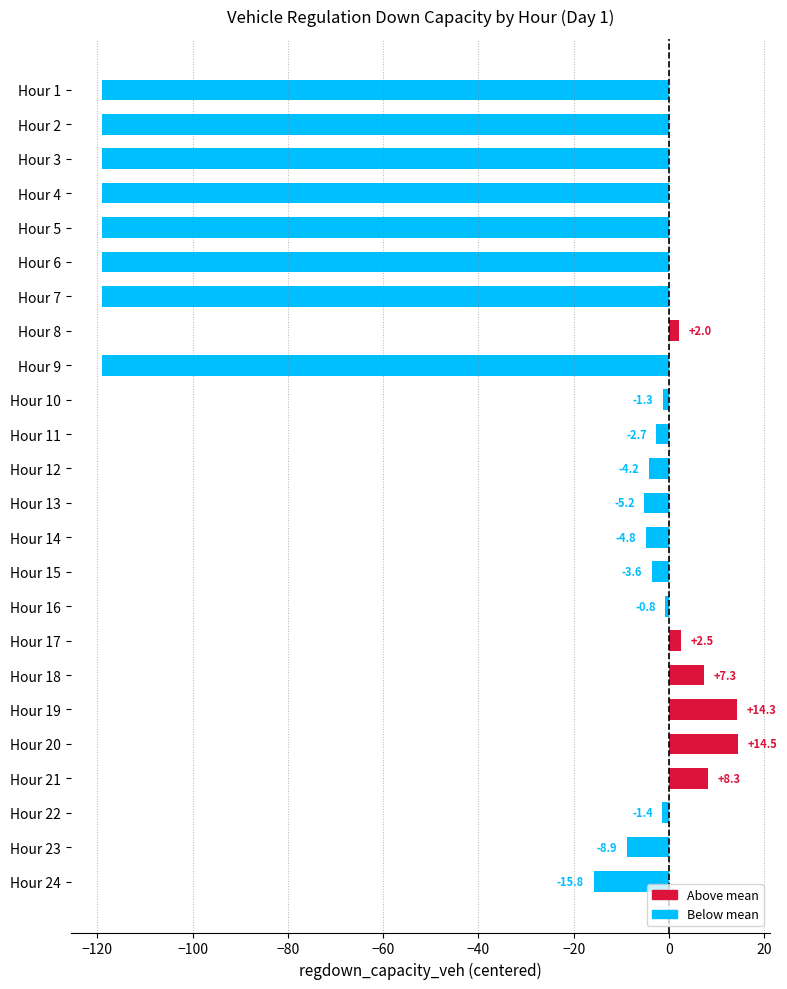

The chart shows a value of -2.7 at Hour 11. True or false?

True